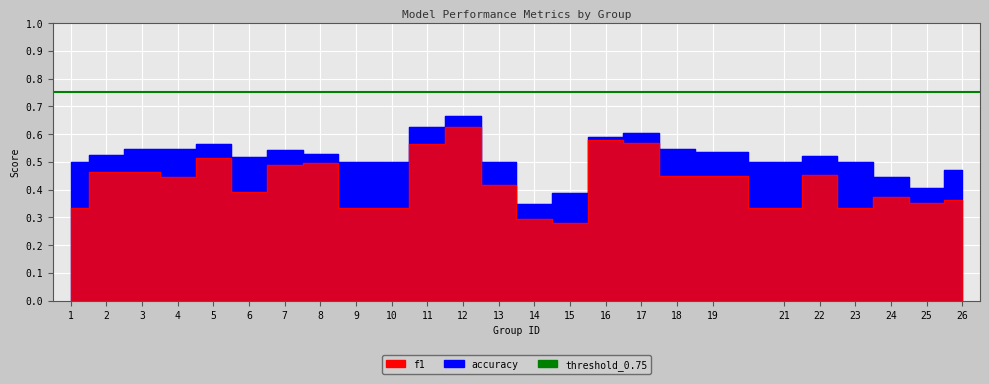

List the series in order of their peak value, lowest first.

f1, accuracy